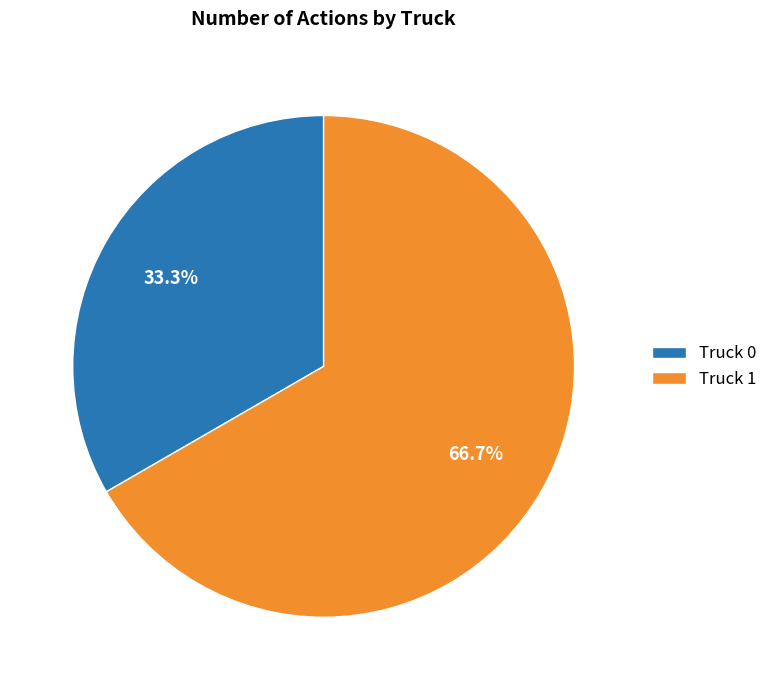

Combined, do Truck 0 and Truck 1 account for over 50%?

Yes